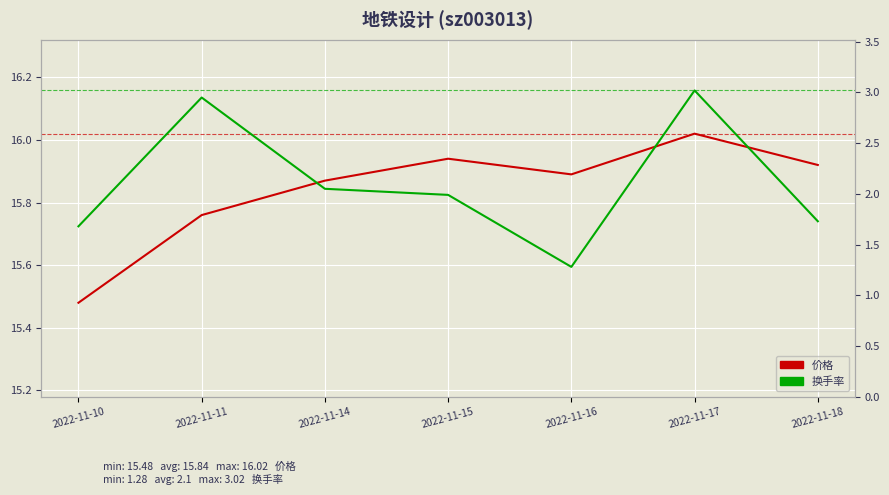

Which series changed the most between 2022-11-10 and 2022-11-14?

价格